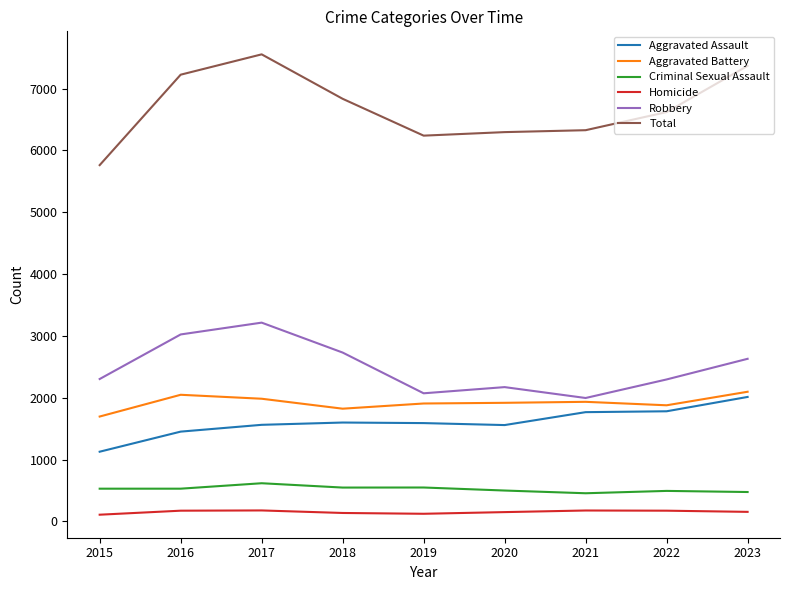

True or false: Criminal Sexual Assault and Robbery cross at least once.

False